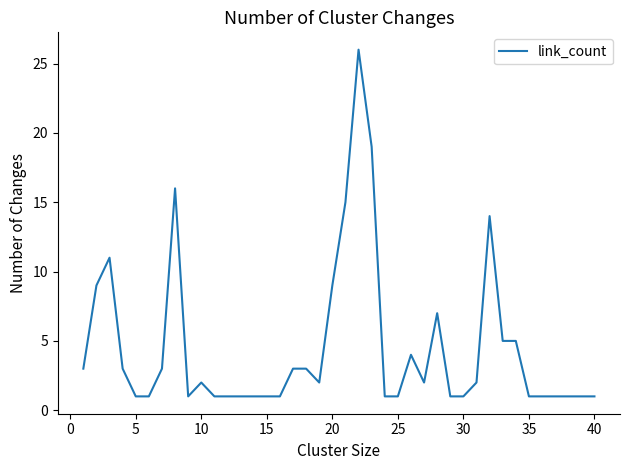

How many distinct data groups are displayed?

1